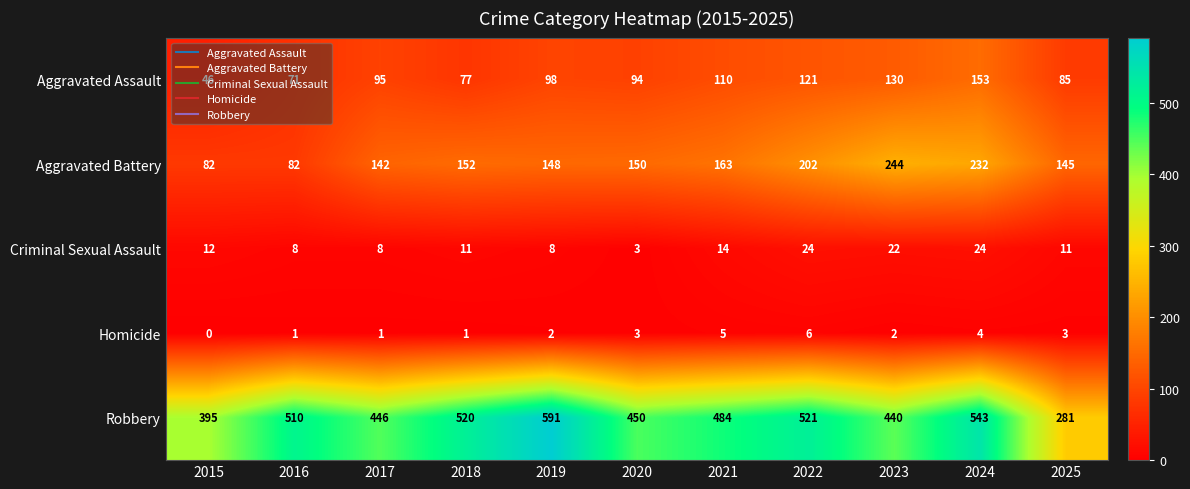

Which category has the highest value across all series?

2019